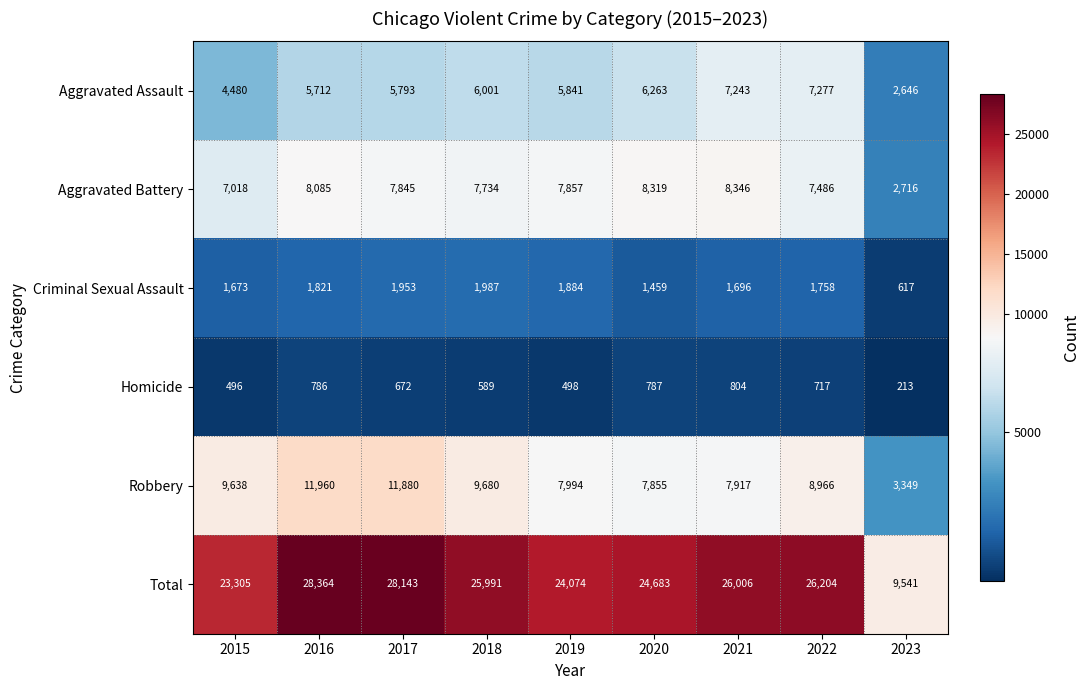

True or false: Homicide has a value of 717 at 2022.

True